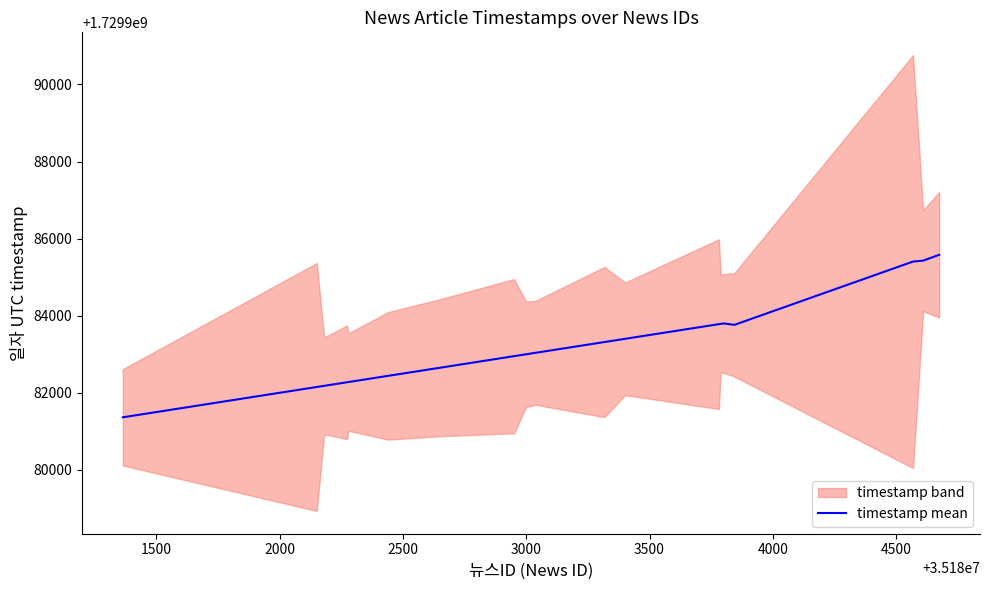

How many values are below 1729983038?

10